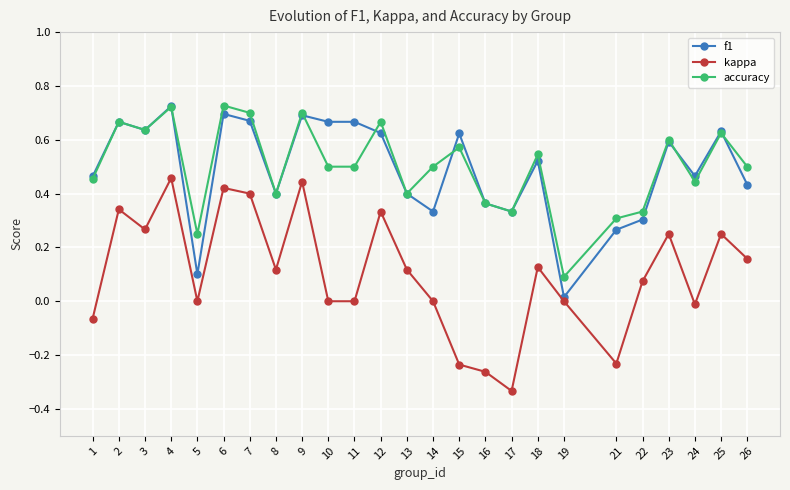

In accuracy, how many points are higher than both neighbors (excluding endpoints)?

9